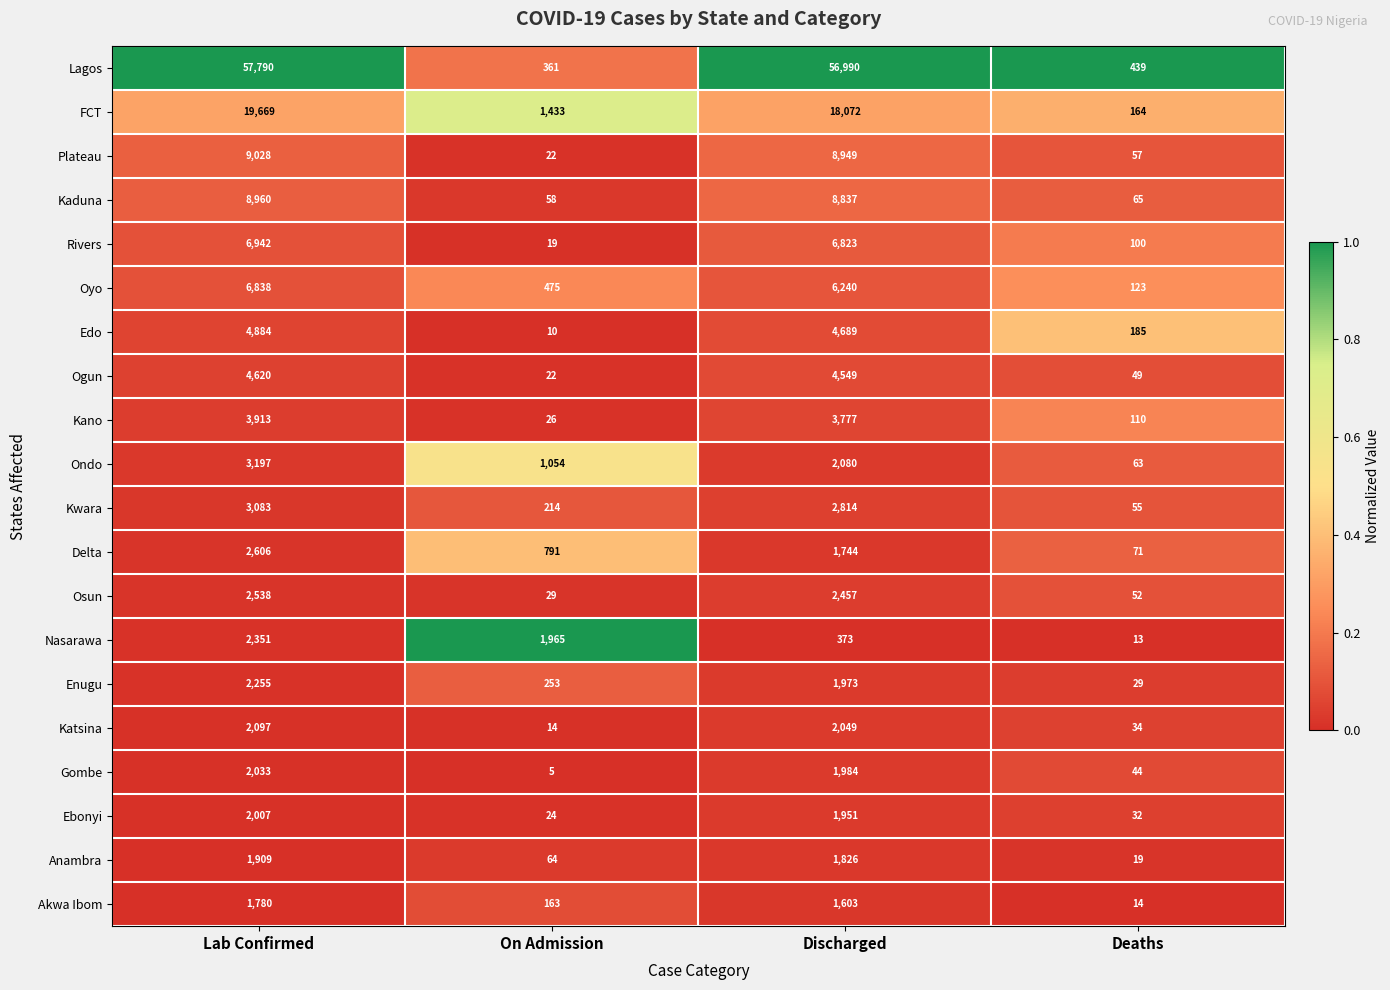

Which series changed the most between Lab Confirmed and Deaths?

Lagos